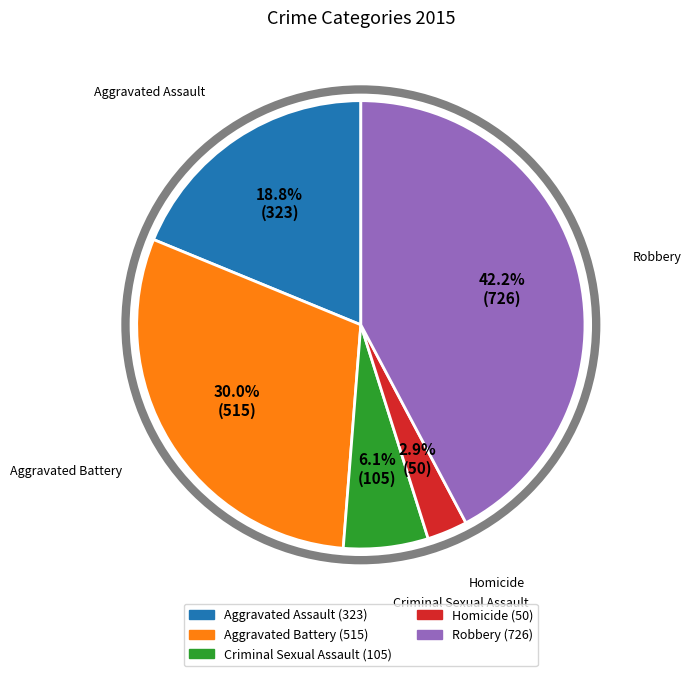

Do Robbery and Aggravated Battery together represent more than half of the pie?

Yes